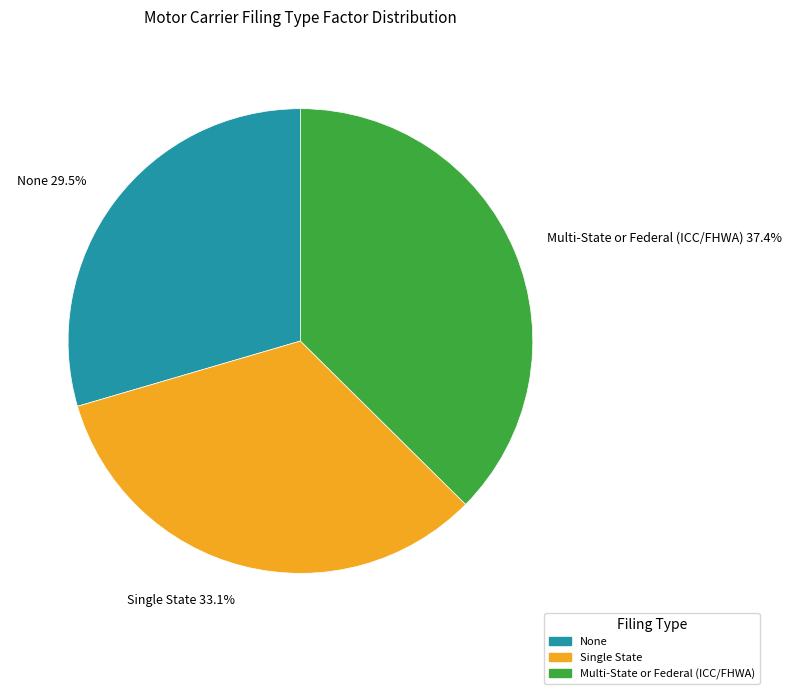

Between Multi-State or Federal (ICC/FHWA) and Single State, which is larger?

Multi-State or Federal (ICC/FHWA)